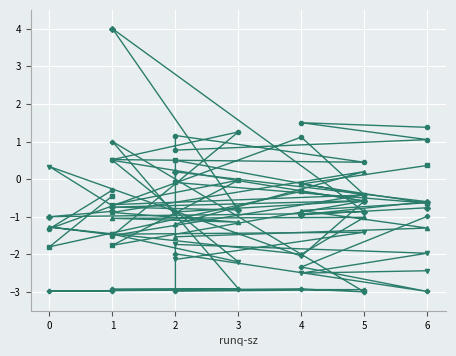

What is the value of the %system point at the 6th from the left?

-0.4